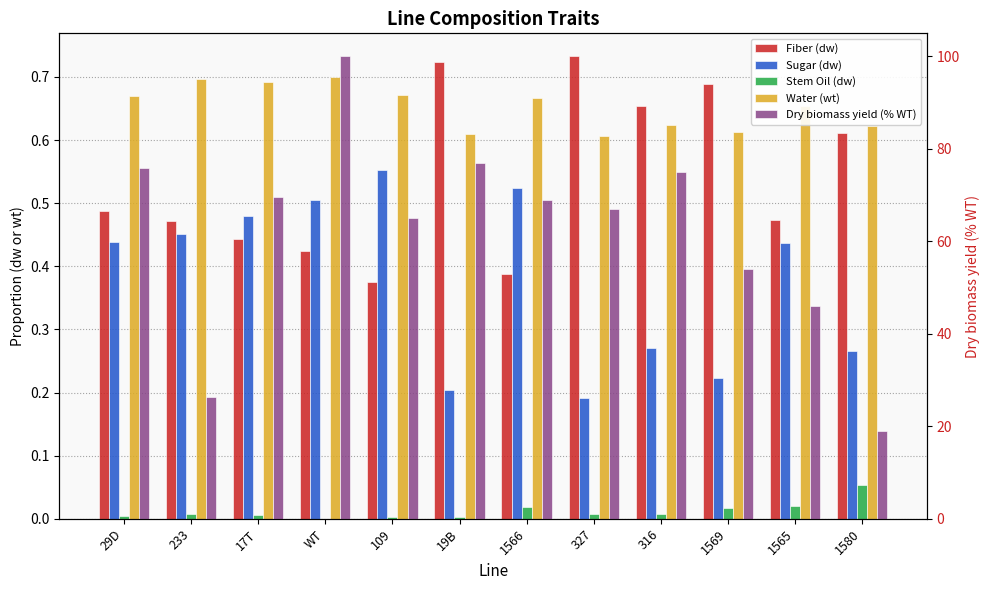

Rank the series by their maximum value, from highest to lowest.

Dry biomass yield (% WT), Fiber (dw), Water (wt), Sugar (dw), Stem Oil (dw)